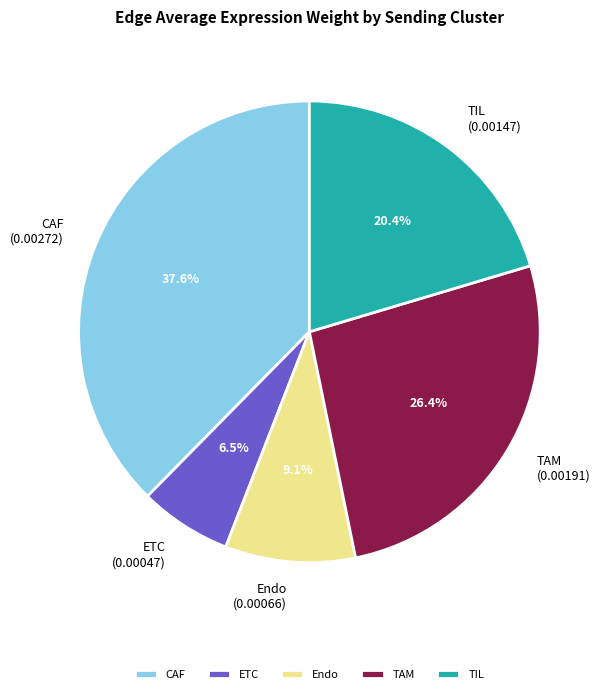

Which slice is the smallest?

ETC